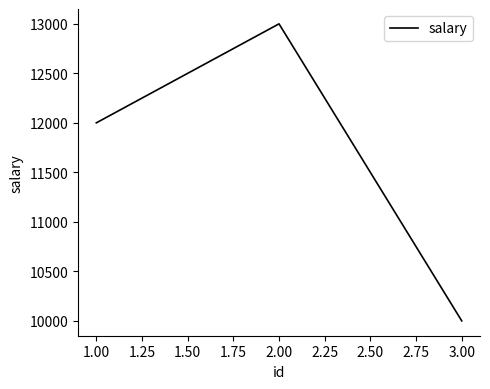

Reading left to right, transcribe all the data shown in this chart.

12000	13000	10000